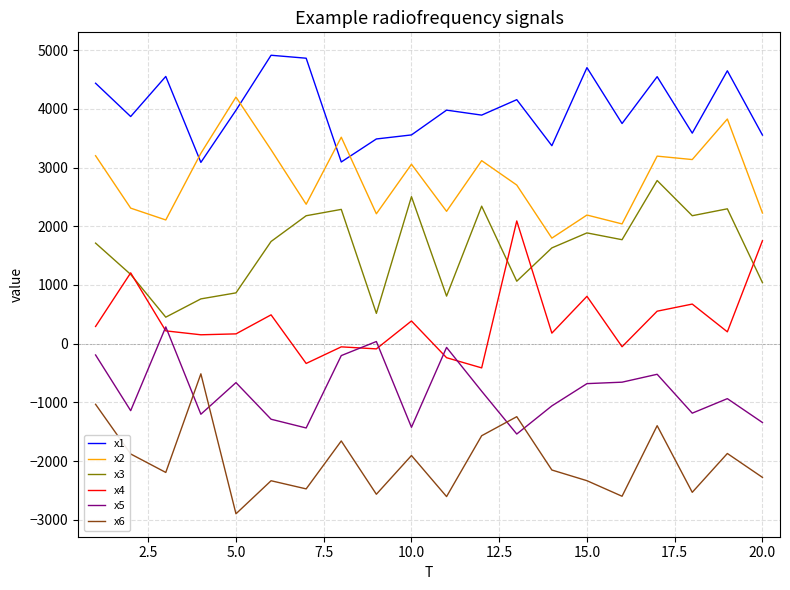

How many interior local peaks does the x6 series have?

7